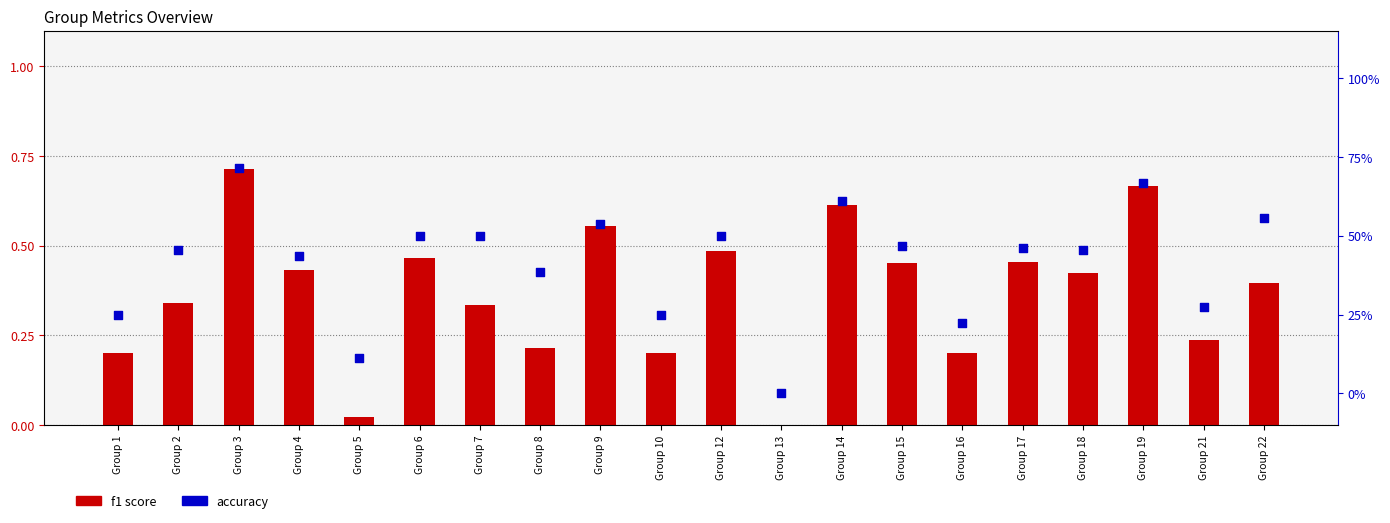

What are all the series names shown in the legend?

f1 score, accuracy